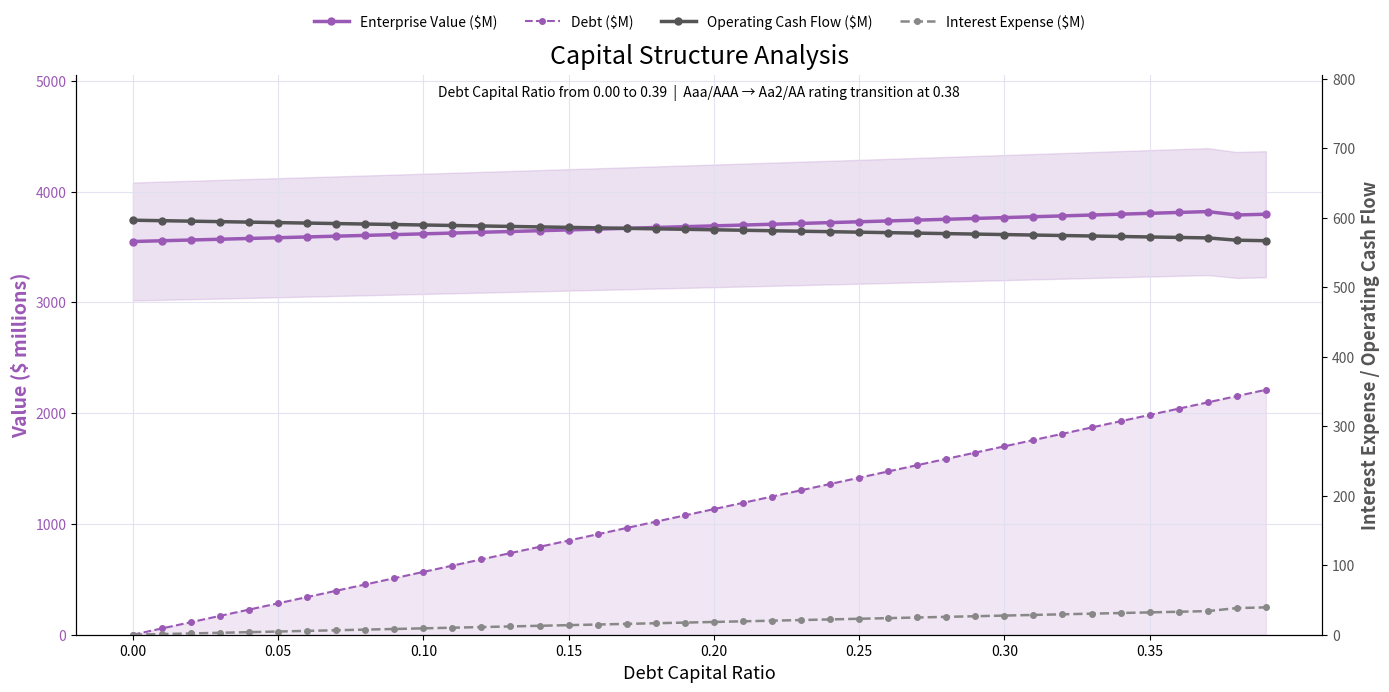

List the series in order of their peak value, lowest first.

Interest Expense ($M), Operating Cash Flow ($M), Debt ($M), Enterprise Value ($M)